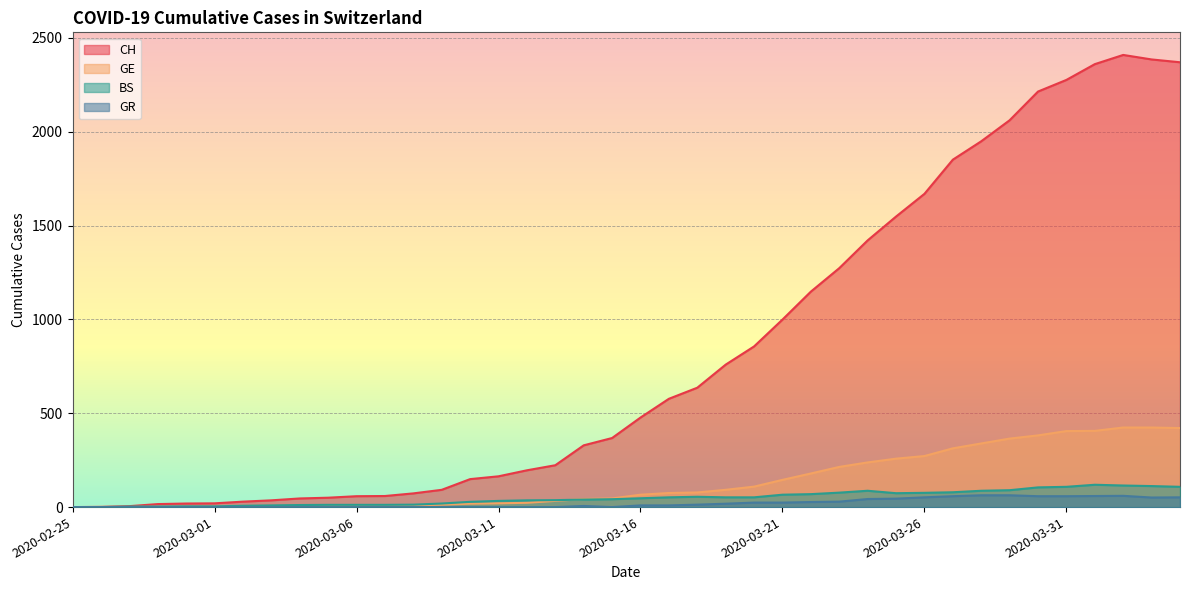

Which category has the highest value across all series?

2020-04-02